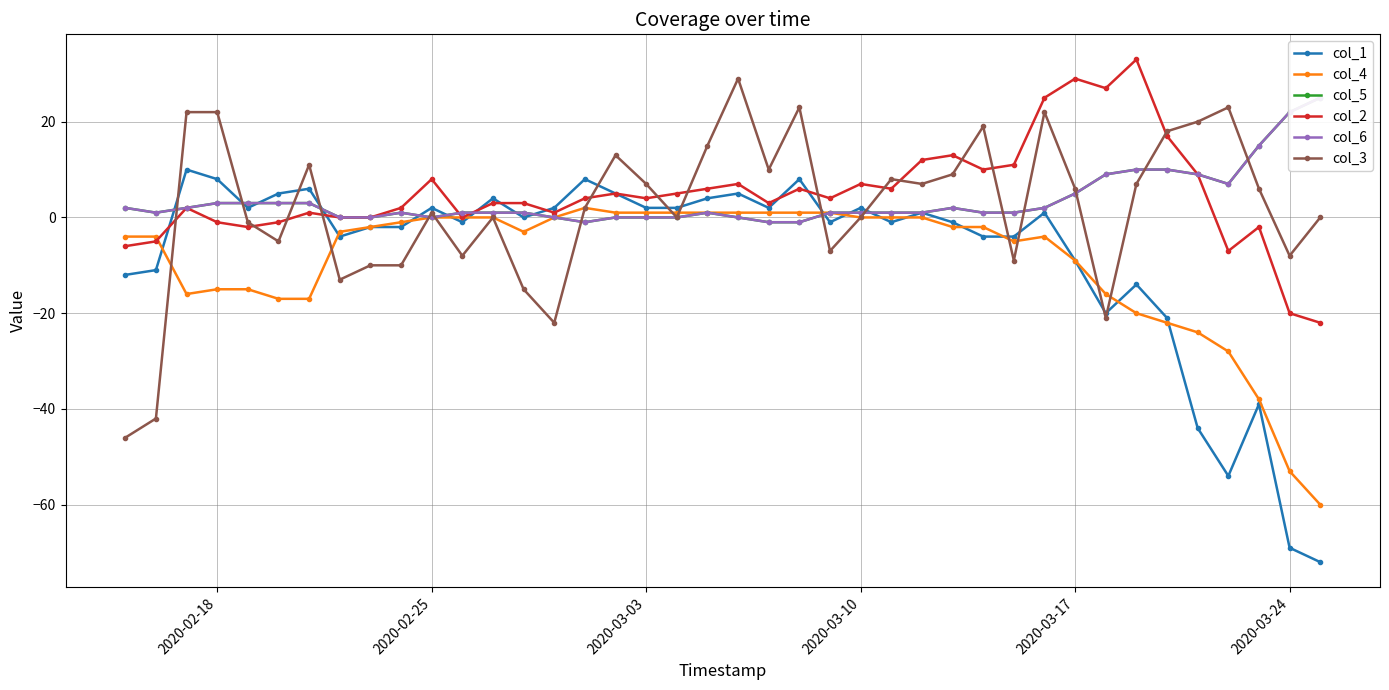

How many data points in col_5 are less than 1?

11